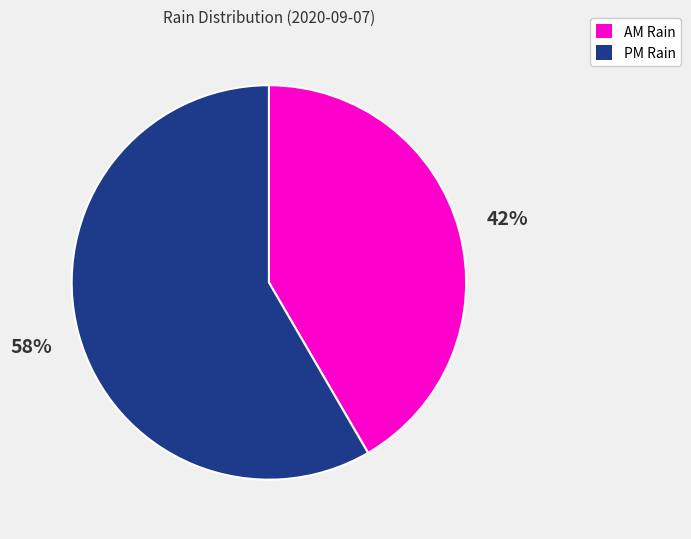

Is there any slice that represents more than half of the pie?

Yes